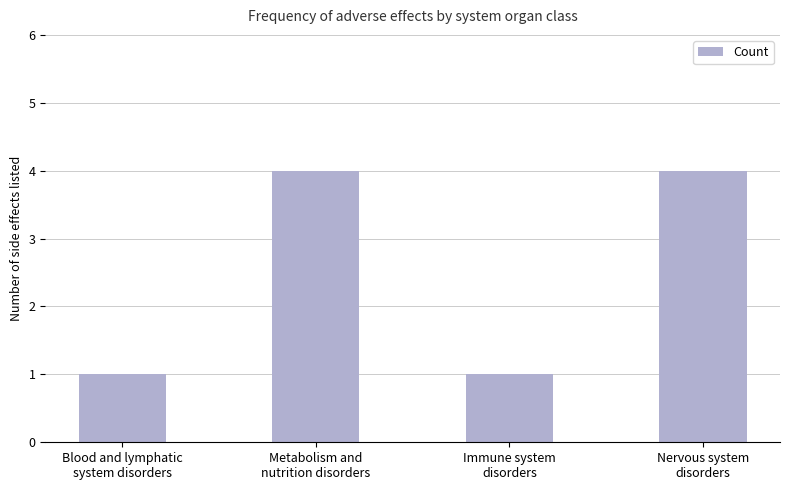

How many values are between 1 and 4?

4